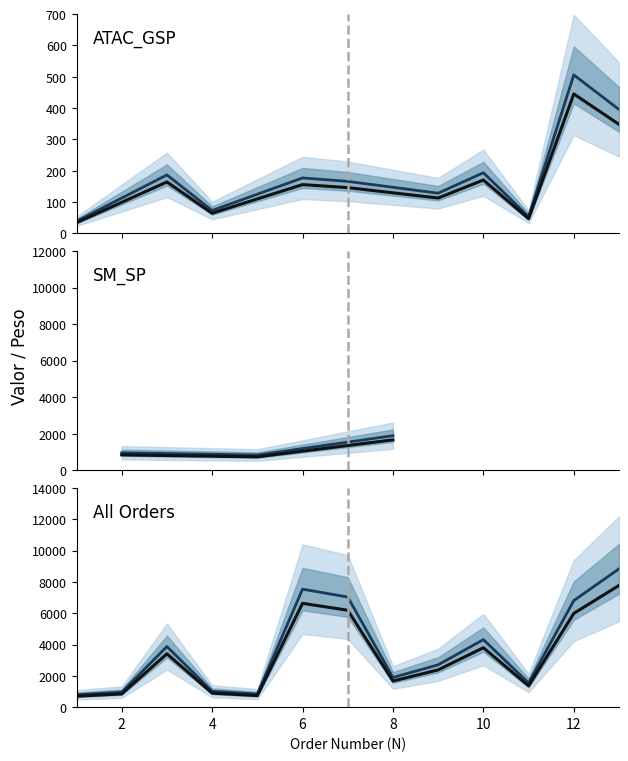

Reading left to right, list all the values displayed in this chart.

698.9	844.3	3405.9	893.3	736.7	6628.8	6187.3	1667.2	2379.2	3795.5	1359.4	5985.3	7771.0